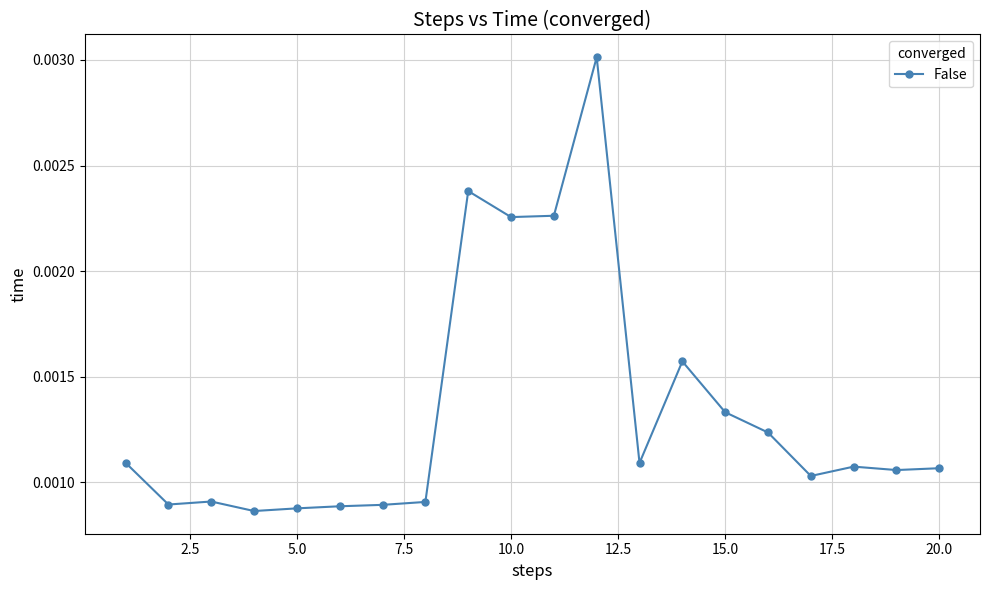

How many values are between 0 and 1?

20